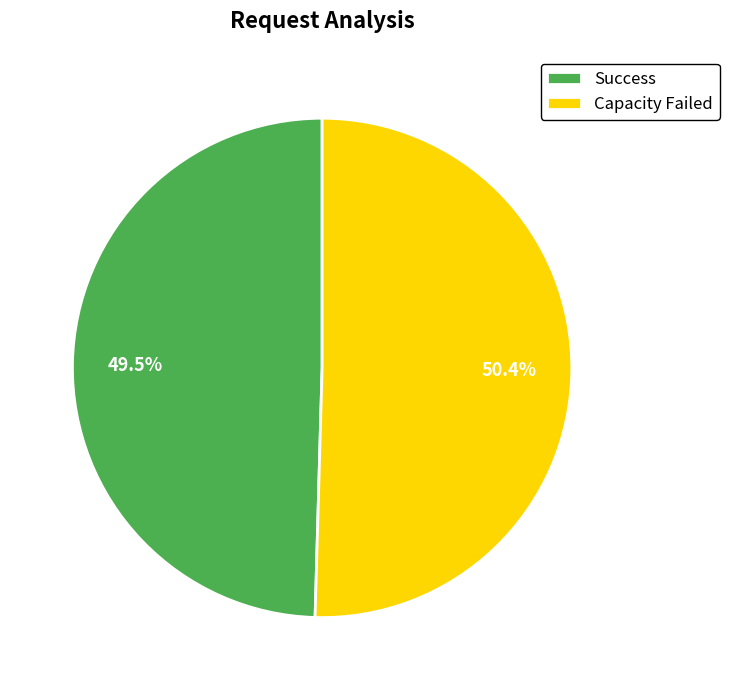

Is there a majority slice in this chart?

Yes